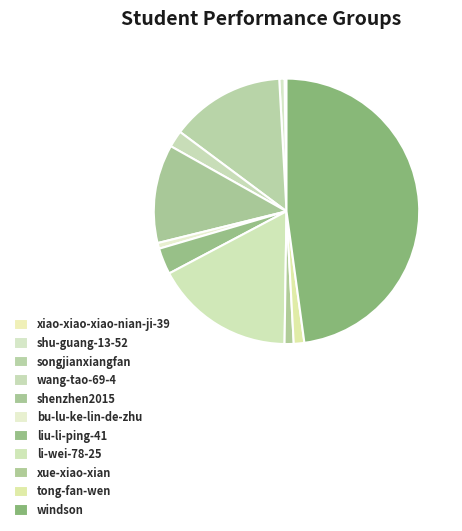

True or false: xiao-xiao-xiao-nian-ji-39 accounts for 1% of the total.

False